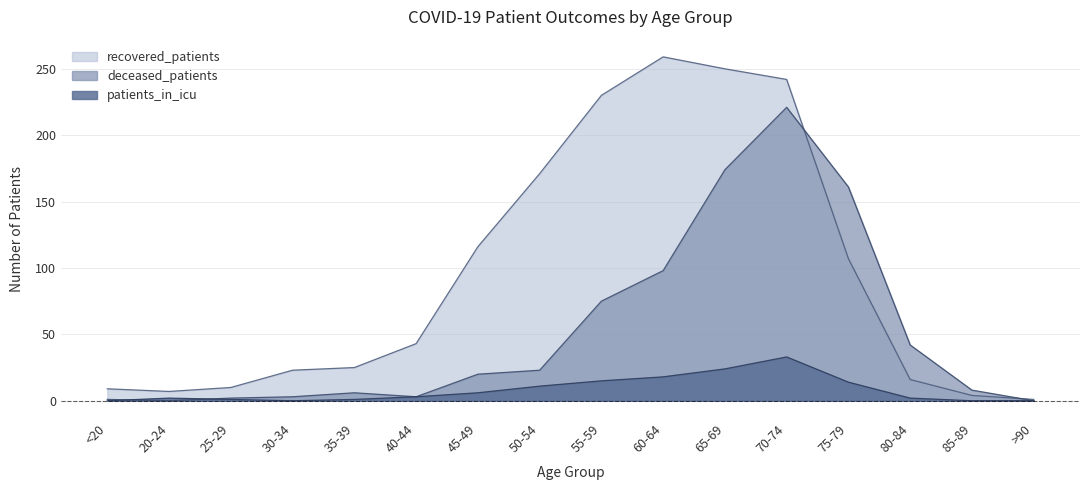

The deceased_patients series shows 1 at 25-29. True or false?

False